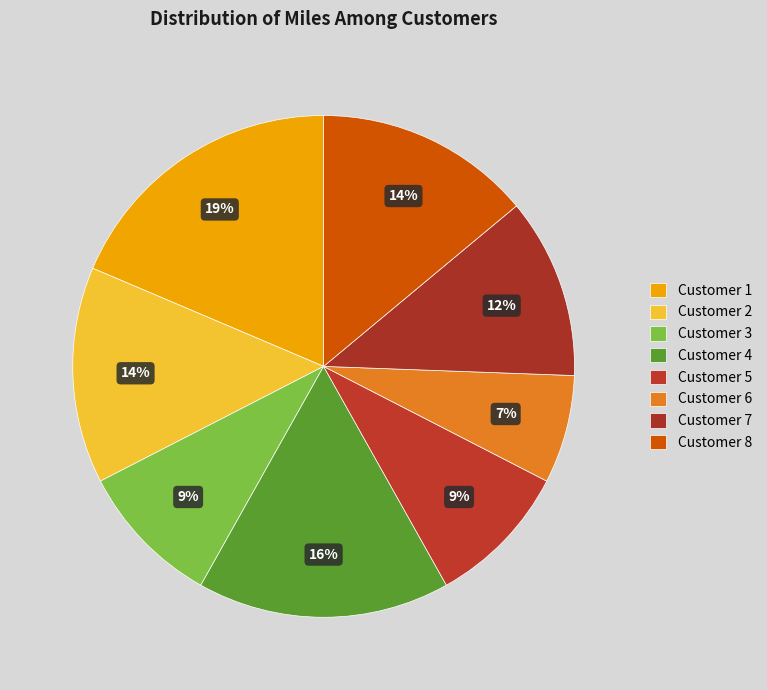

How many segments does this pie chart have?

8